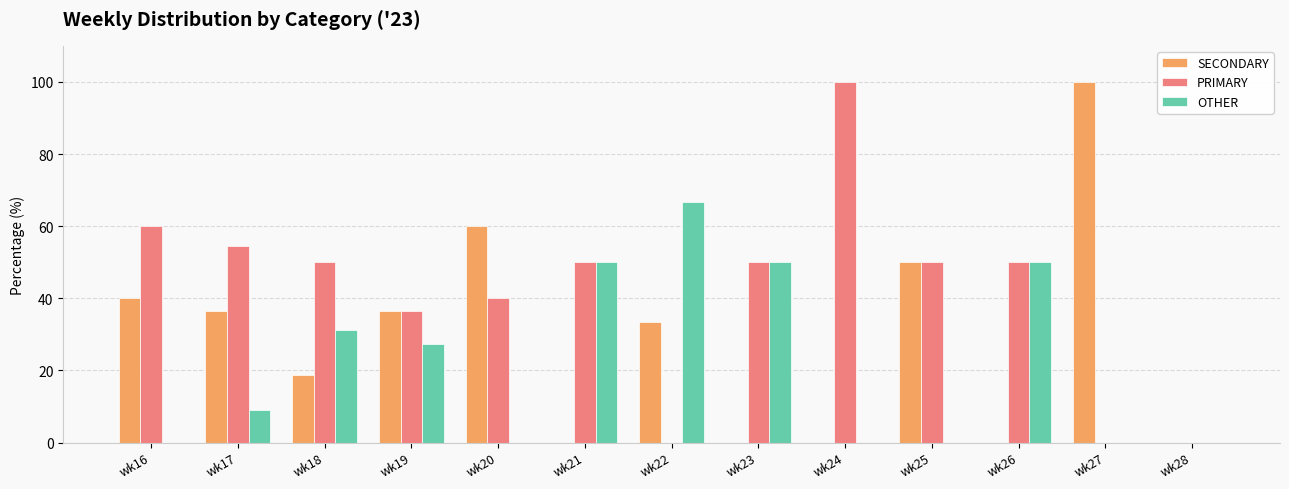

Between wk16 and wk28, which series saw the biggest shift?

PRIMARY